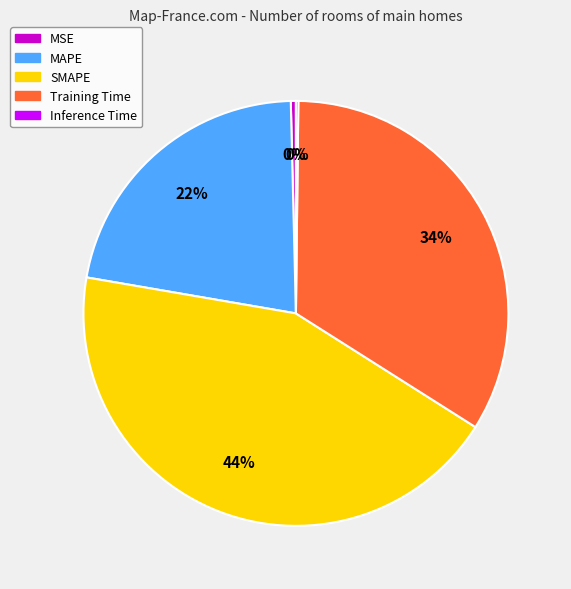

To the nearest percent, what portion does SMAPE represent?

44%